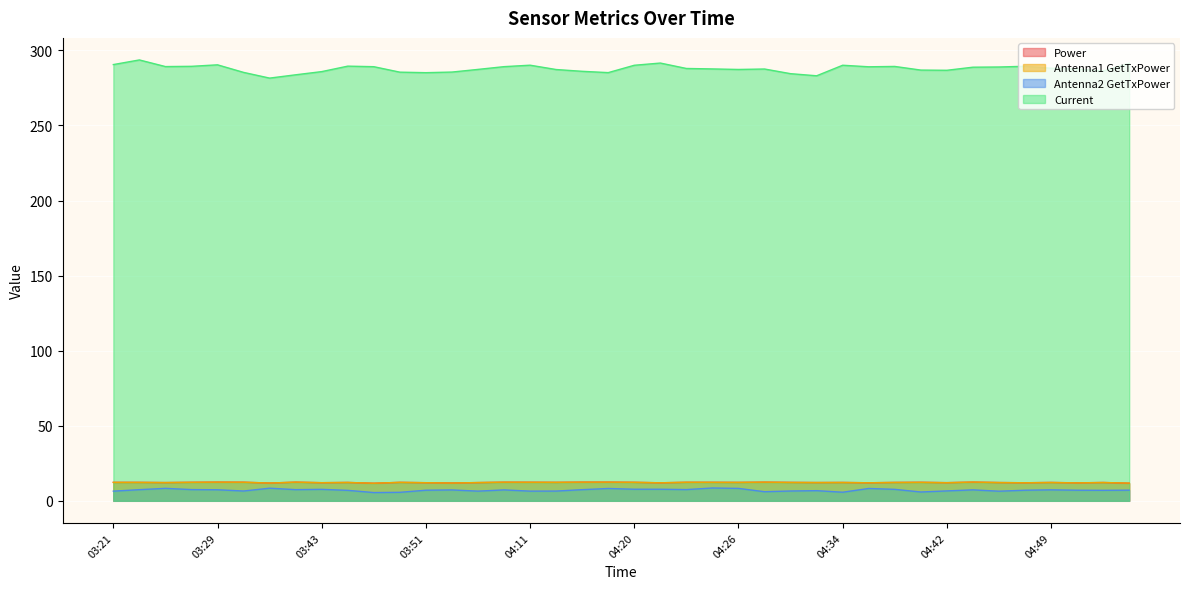

What is the difference between the second highest and minimum values in the Antenna2 GetTxPower series?

2.9